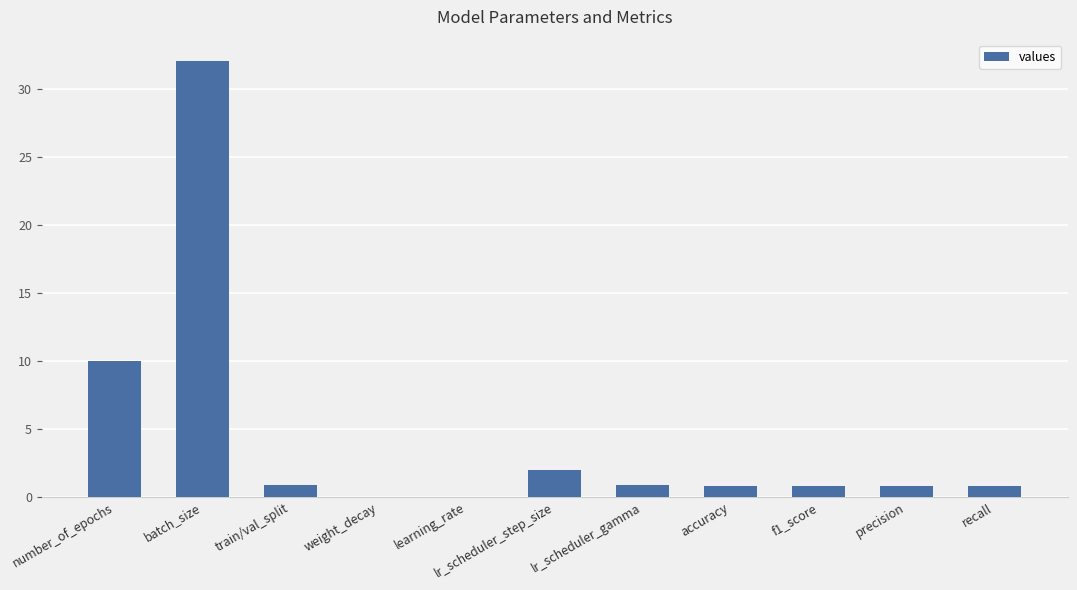

What value does the data have at lr_scheduler_step_size?

2.0